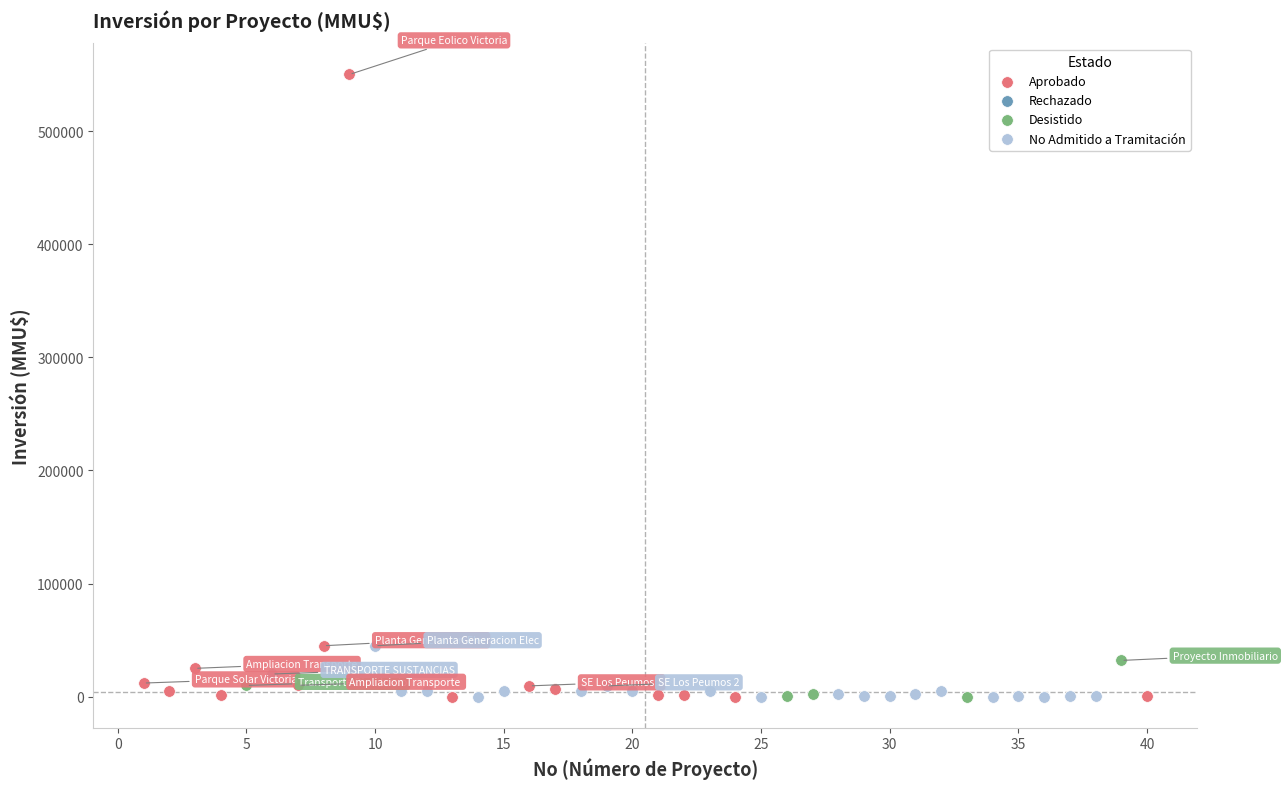

Which series contains the highest Y value?

Aprobado